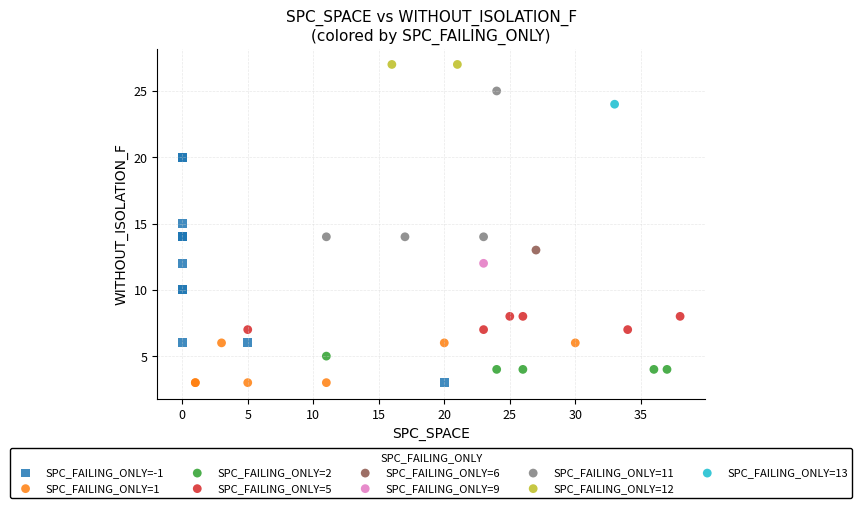

What are all the series names shown in the legend?

SPC_FAILING_ONLY=-1, SPC_FAILING_ONLY=1, SPC_FAILING_ONLY=2, SPC_FAILING_ONLY=5, SPC_FAILING_ONLY=6, SPC_FAILING_ONLY=9, SPC_FAILING_ONLY=11, SPC_FAILING_ONLY=12, SPC_FAILING_ONLY=13